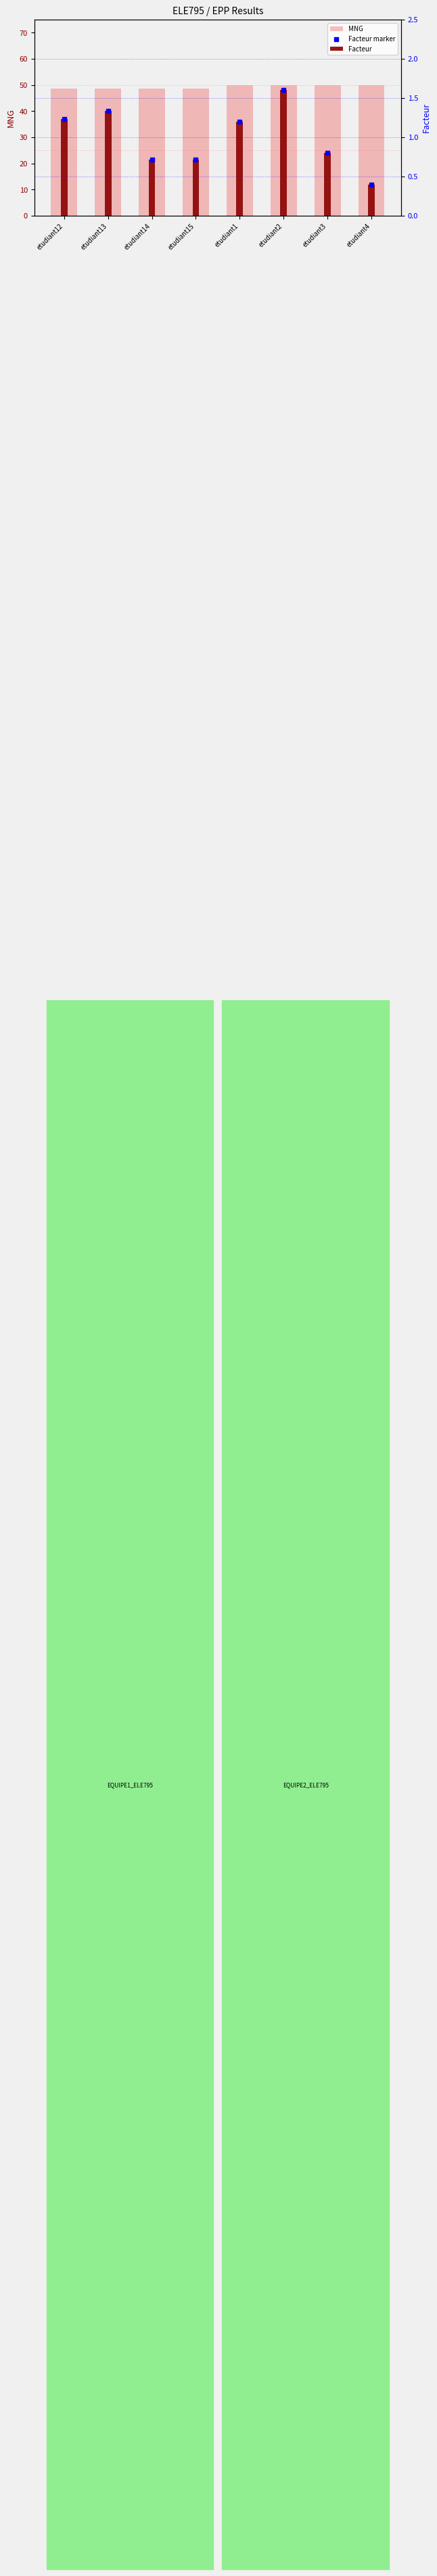

Which series contains the highest Y value?

MNG